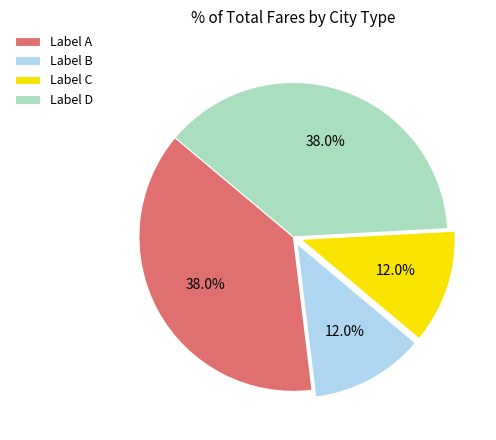

Is there a majority slice in this chart?

No